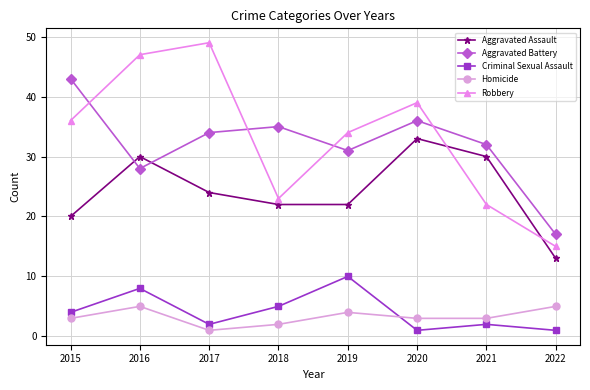

What are all the series names shown in the legend?

Aggravated Assault, Aggravated Battery, Criminal Sexual Assault, Homicide, Robbery